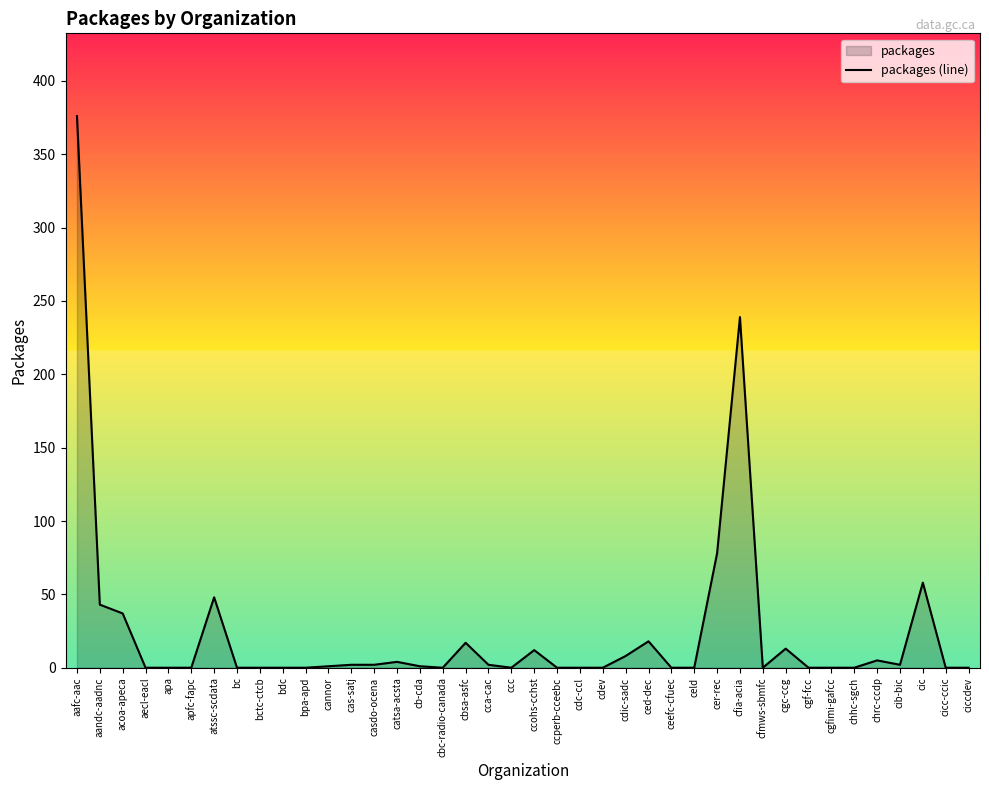

What is the sum of all values?

966